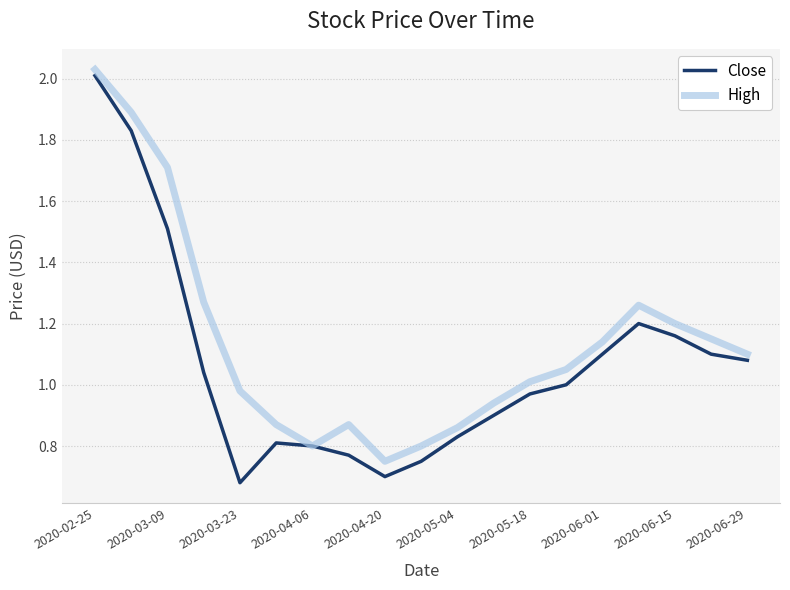

Rank the series by their average value, from highest to lowest.

High, Close